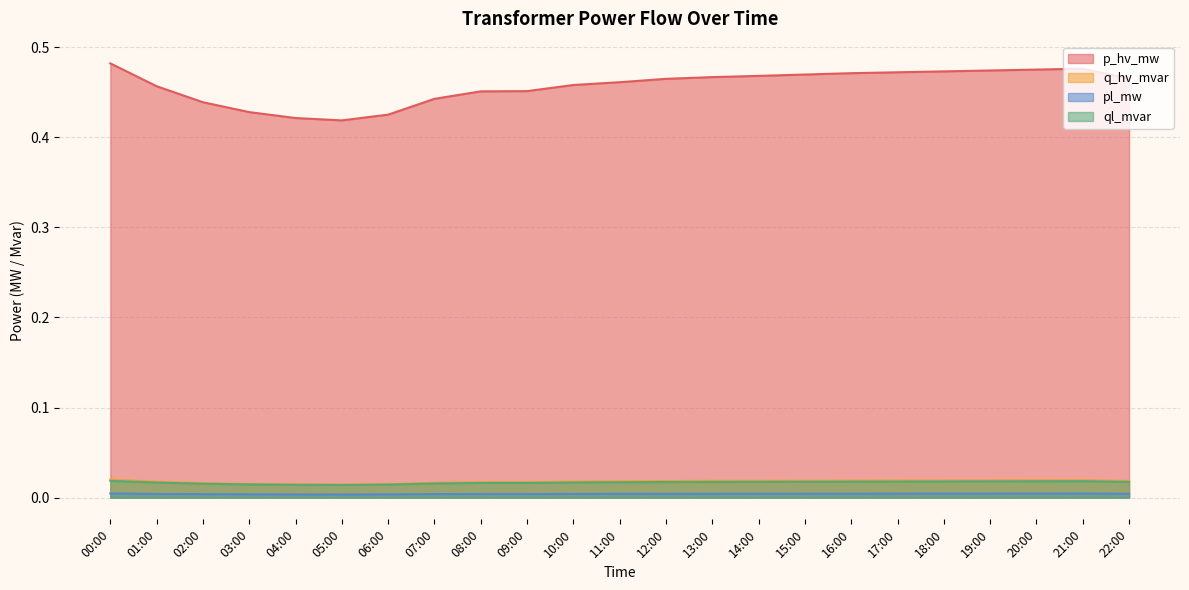

Is the value of ql_mvar at 00:00 greater than the value of q_hv_mvar at 19:00?

No